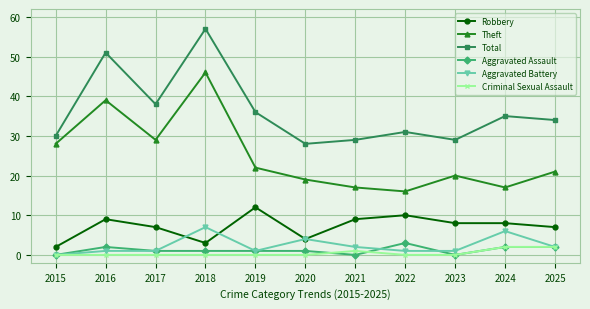

At which category does Theft reach its first local peak?

2016